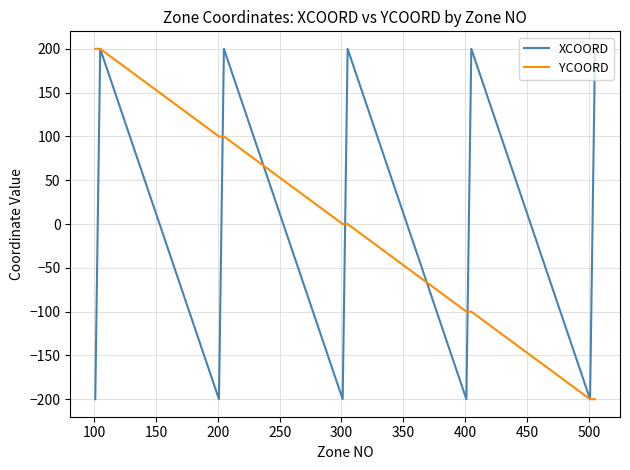

What is the greatest value displayed?

200